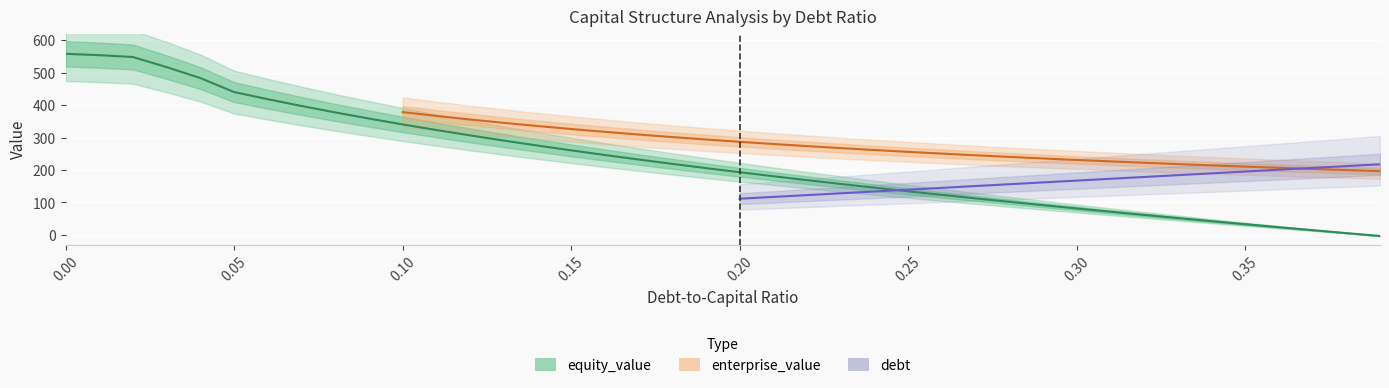

What position from the left is 0.14?

15